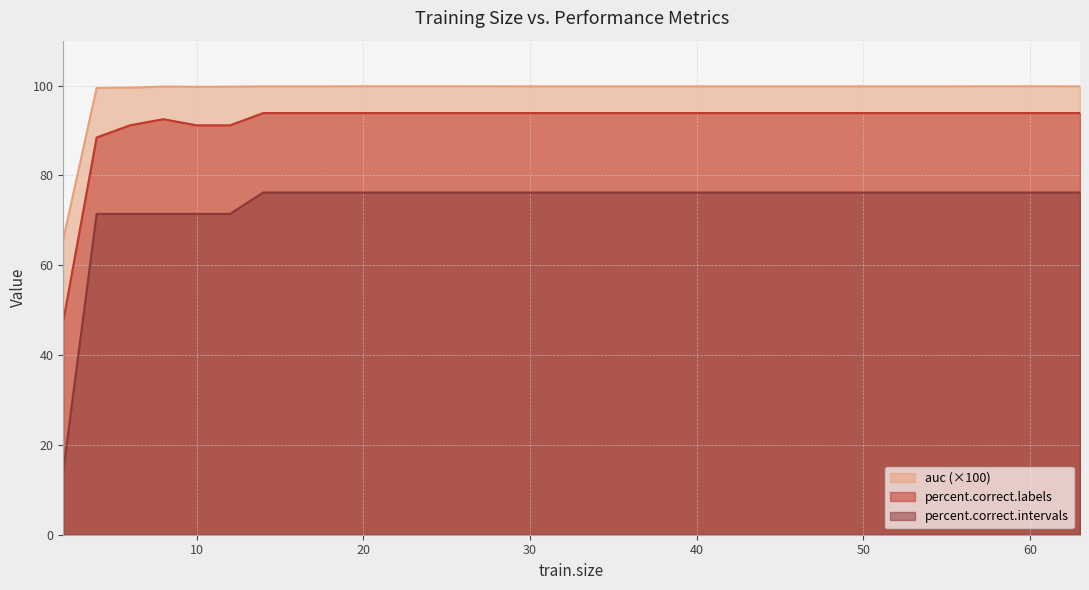

Is the value of percent.correct.labels at 20 greater than the value of auc at 6?

No